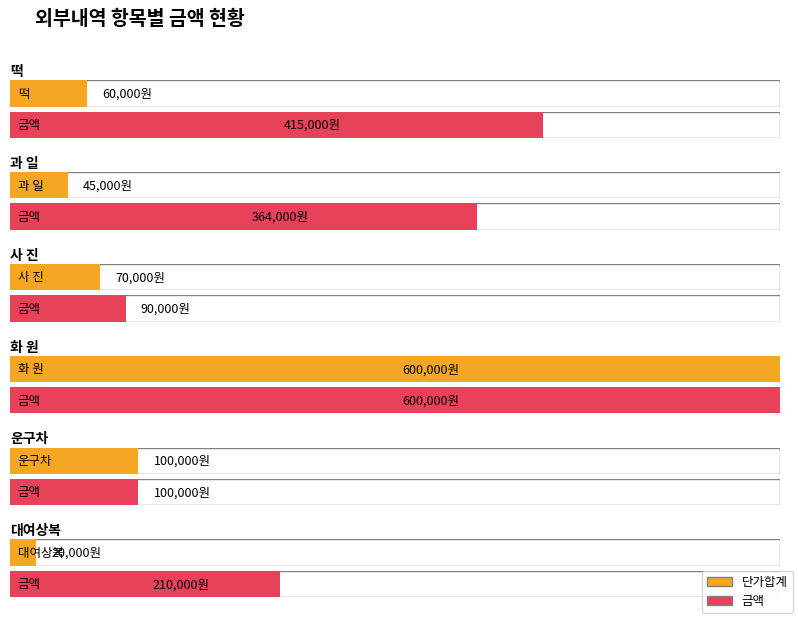

Is the value of 수량 at 떡 greater than the value of 금액 at 과 일?

No